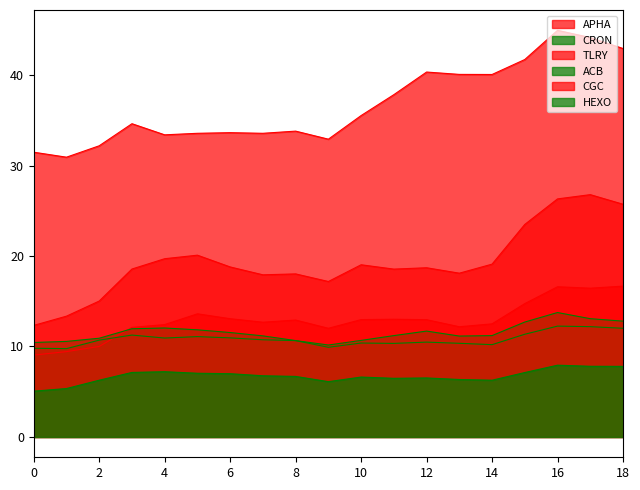

True or false: ACB and CGC cross at least once.

False